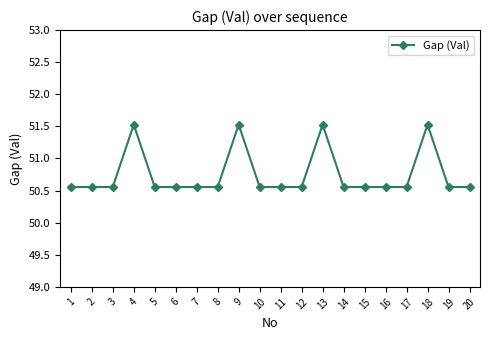

What is the average value?

50.7